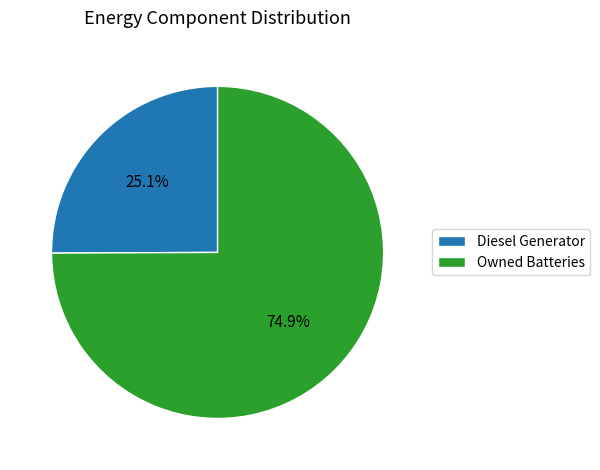

Combined, what portion of the pie is Owned Batteries and Diesel Generator?

100.0%